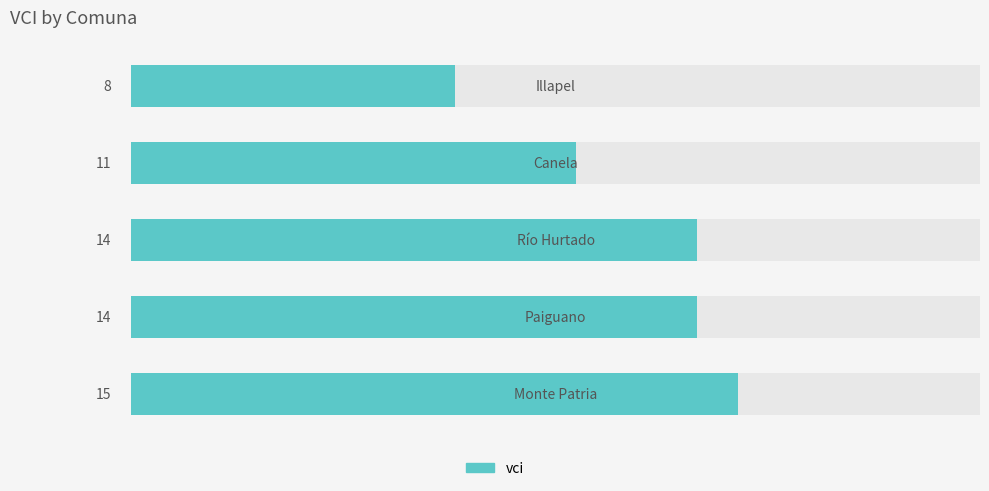

Reading right to left, list all the values displayed in this chart.

15=15	10=14	5=14	0=11	−5=8